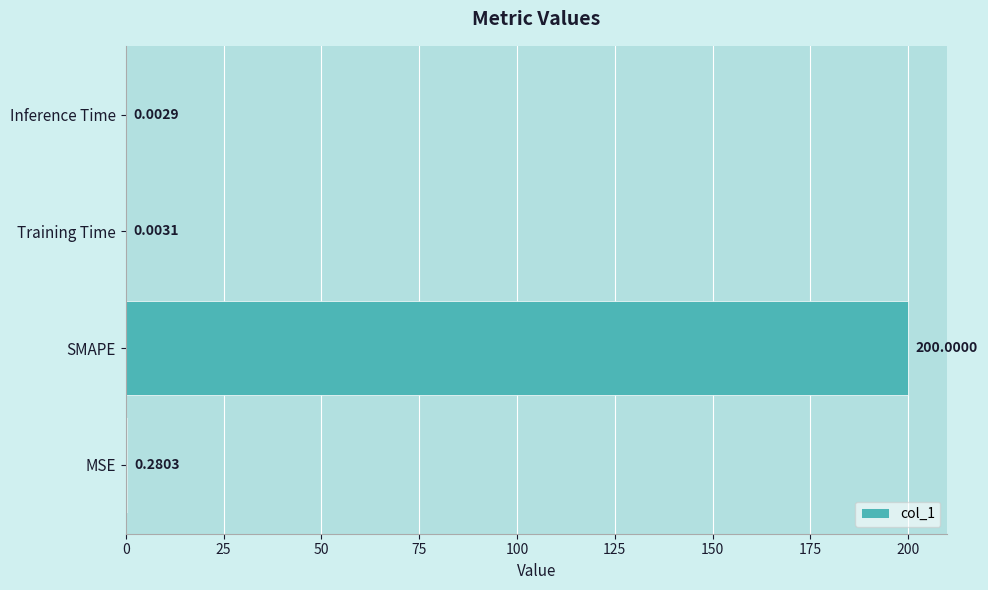

Where is the data nearest to the value 100?

MSE